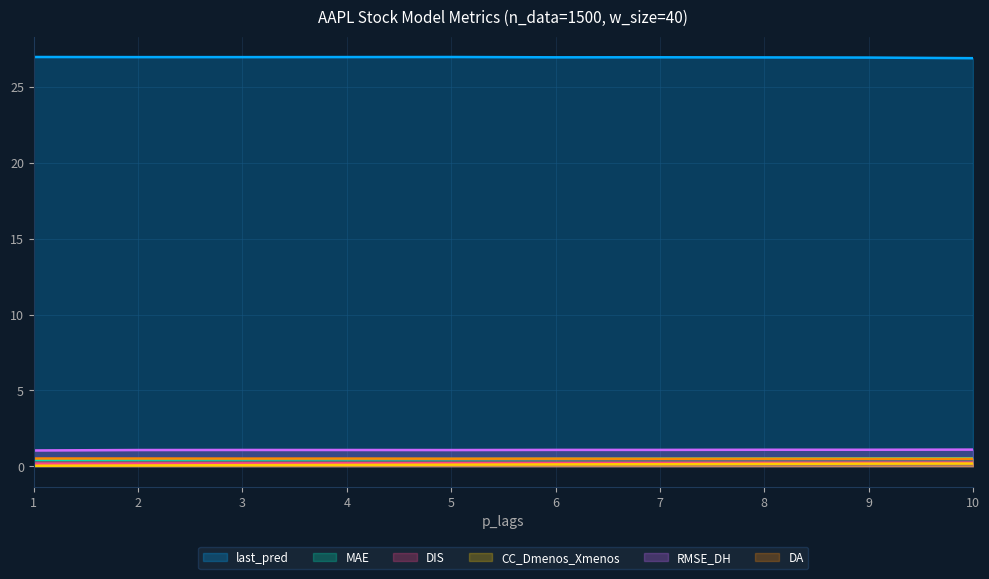

At which label is DIS closest to 0?

1